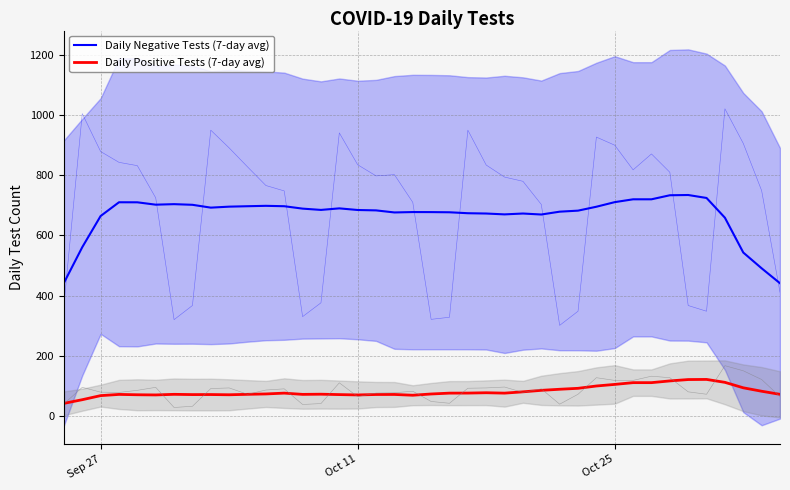

At how many categories does at least one series exceed 293?

40